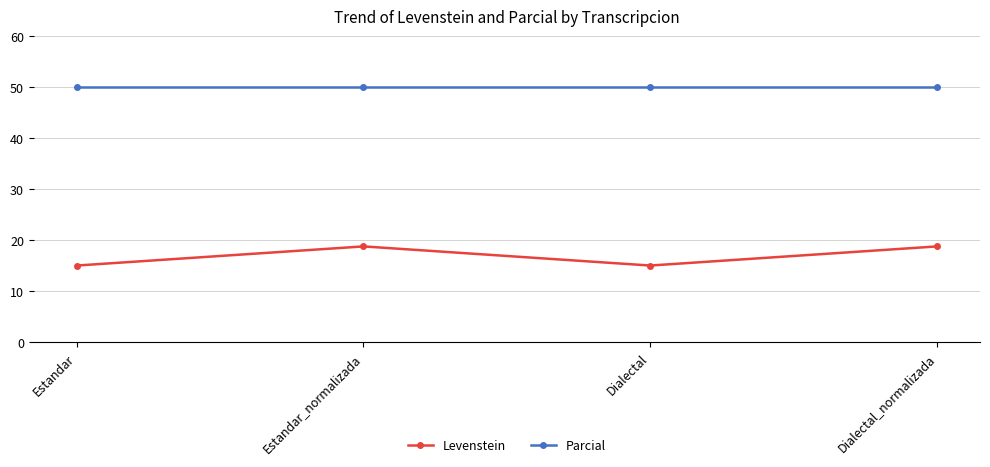

What is the maximum value for Levenstein?

18.8